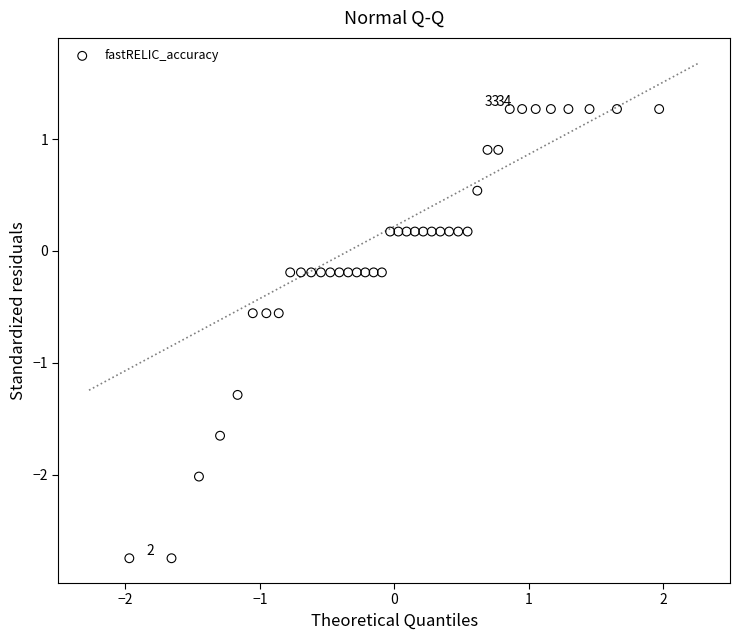

What is the range of X values (max minus min)?

3.9